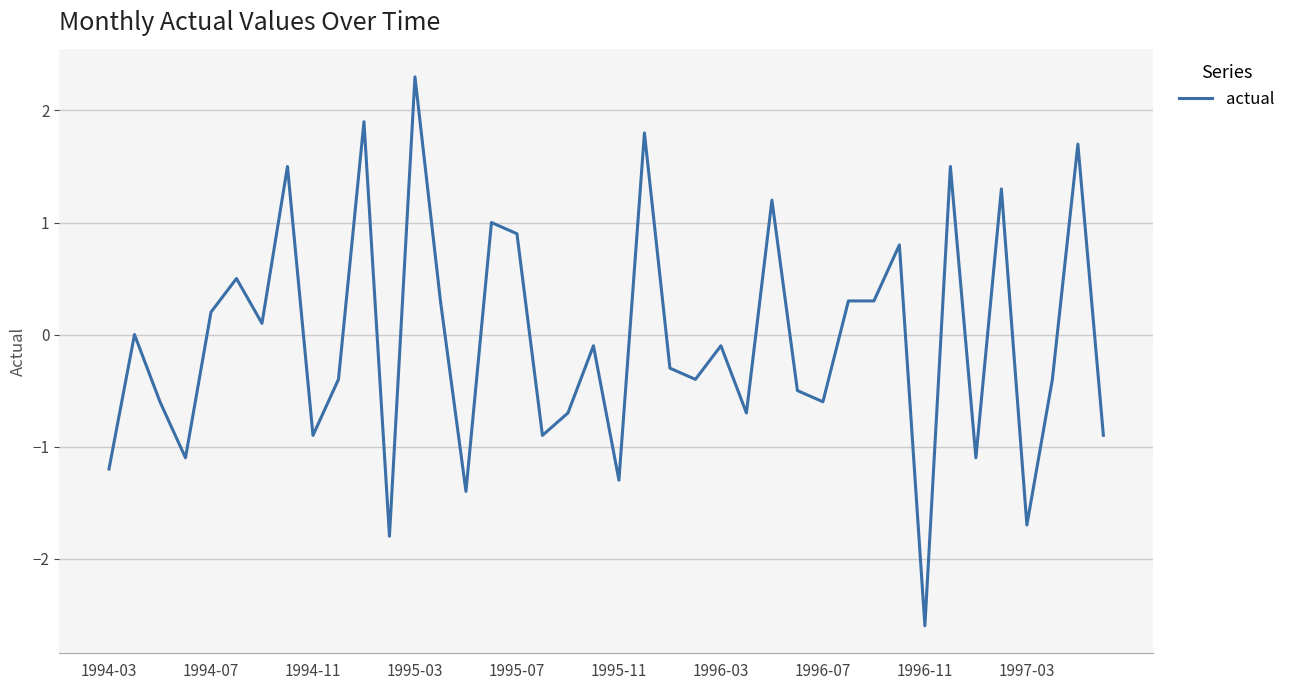

What is the difference between the maximum and minimum values?

4.9